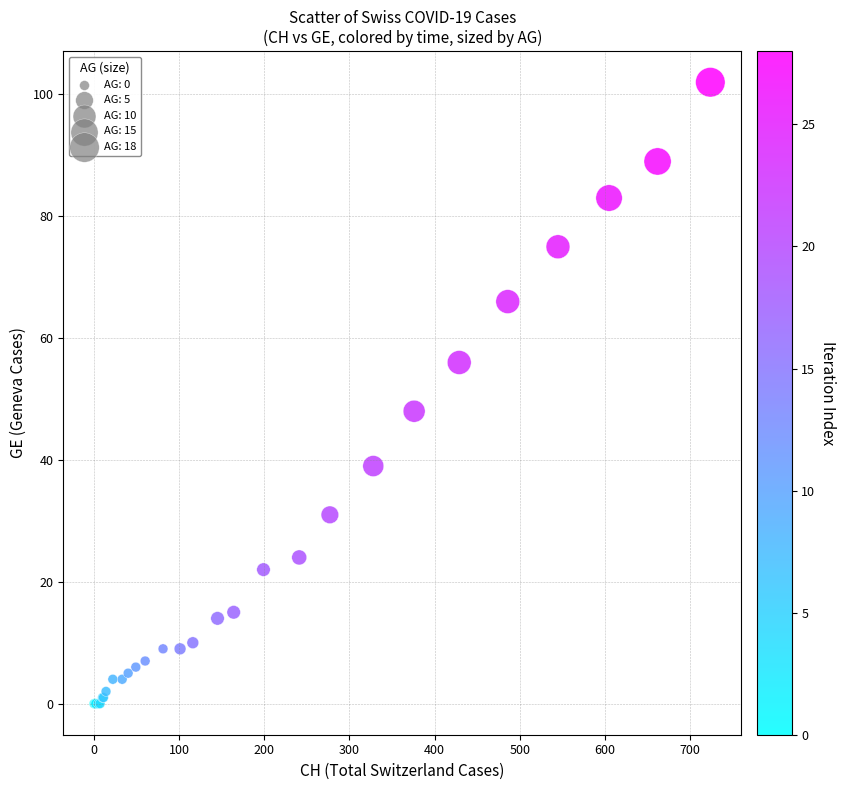

What Y value in the scatter plot is closest to 51?

48